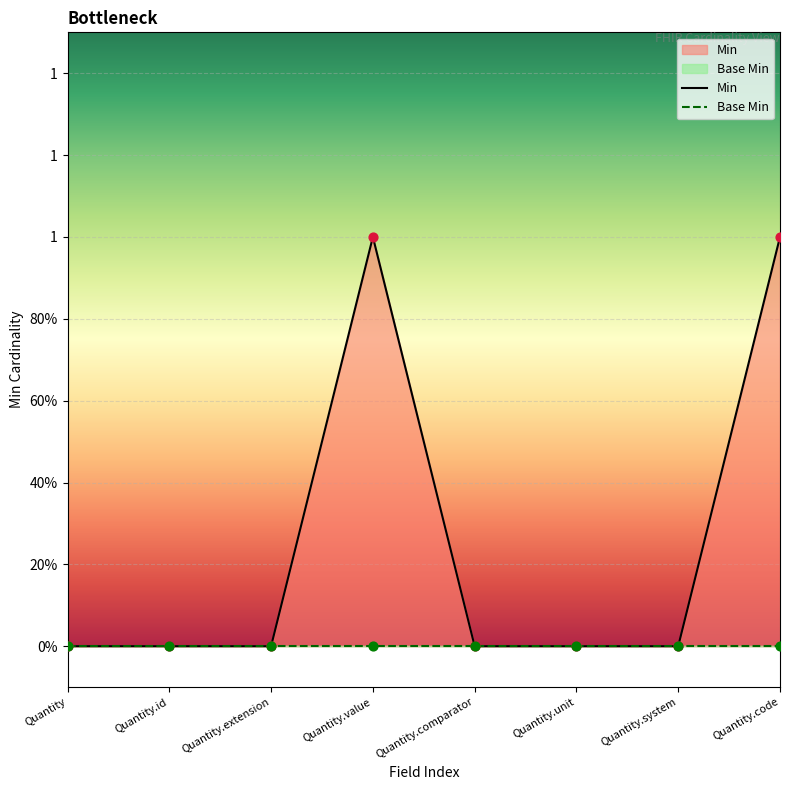

Approximately how many times larger is the value at Quantity.code compared to Quantity.value?

1.0